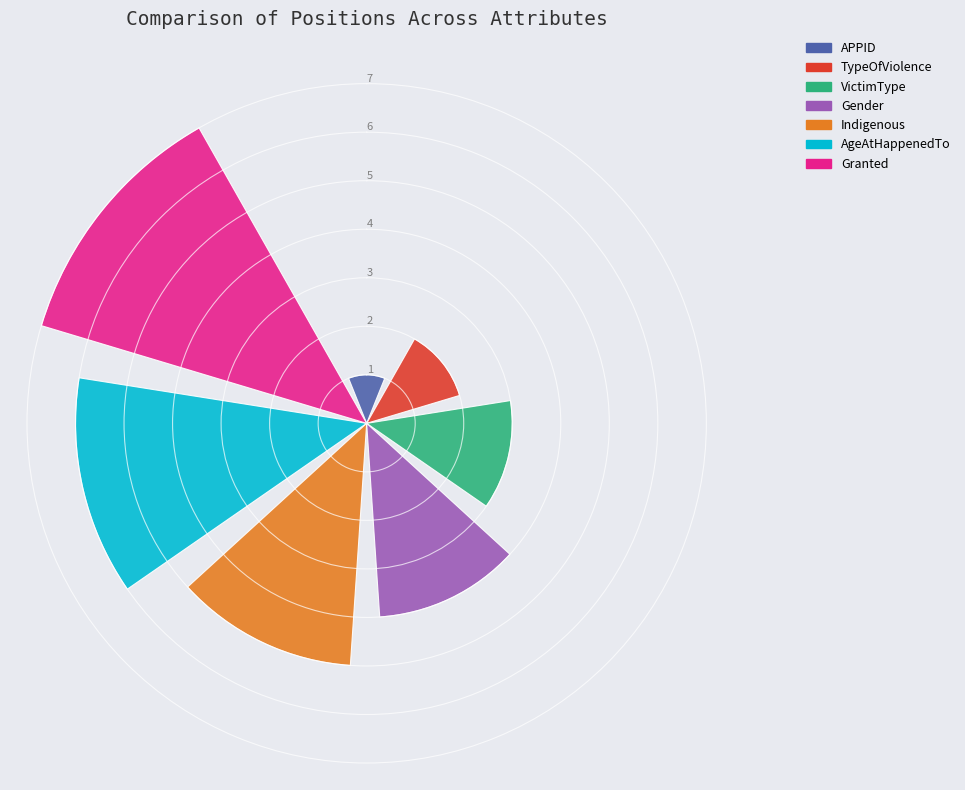

What is the greatest value displayed?

7